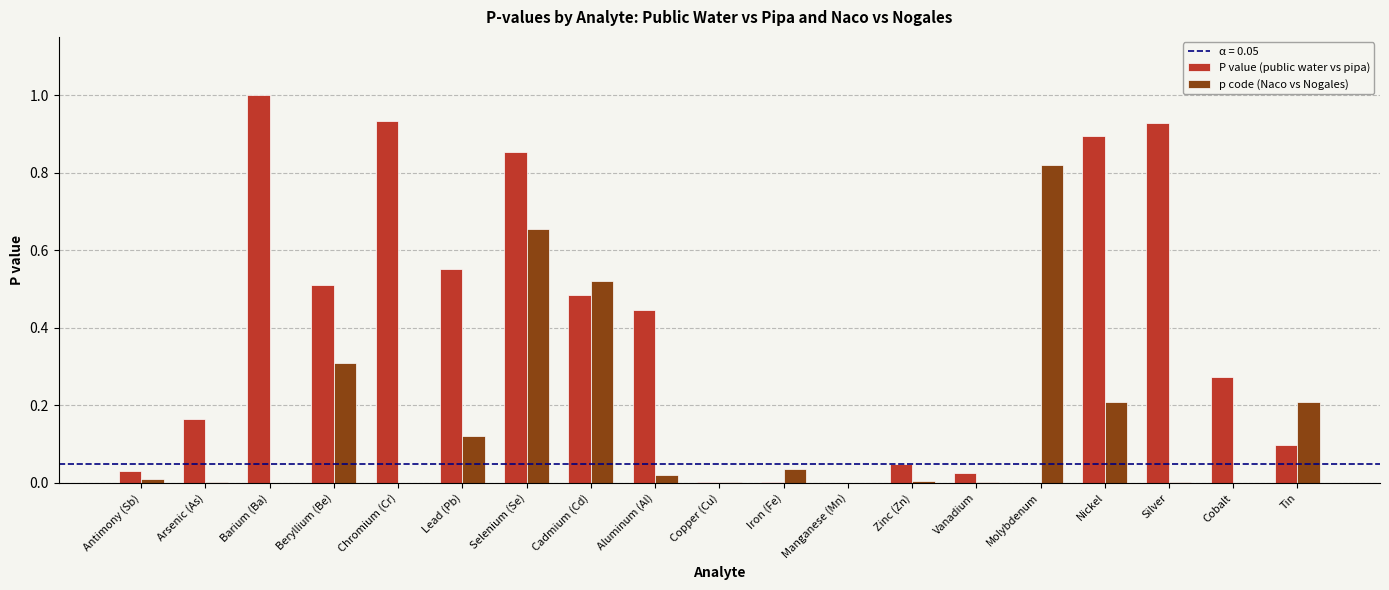

Which category has the highest value across all series?

Barium (Ba)